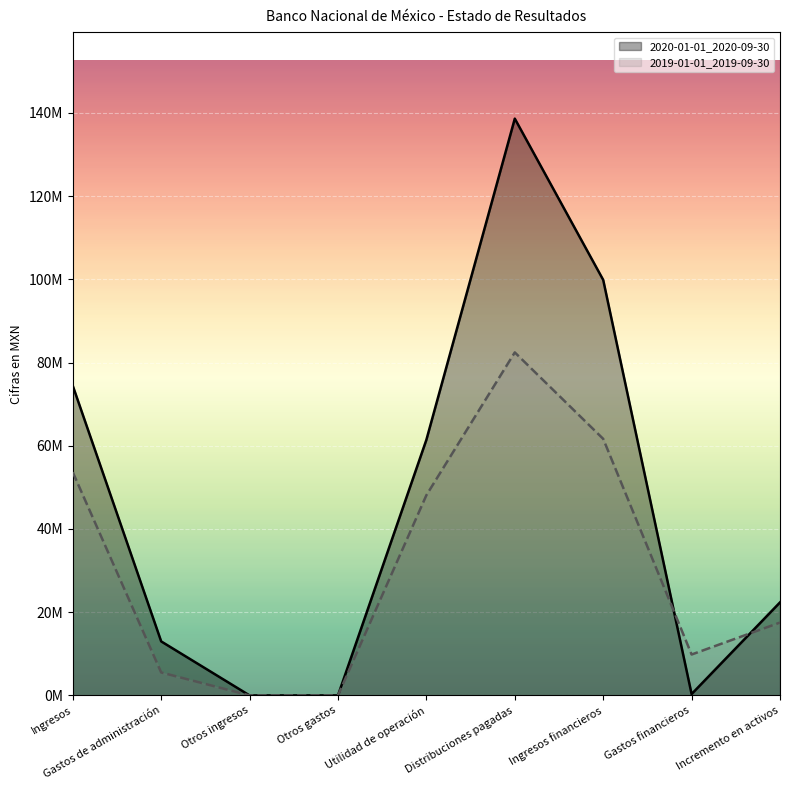

At which label is 2020-01-01_2020-09-30 closest to 69311000?

Ingresos